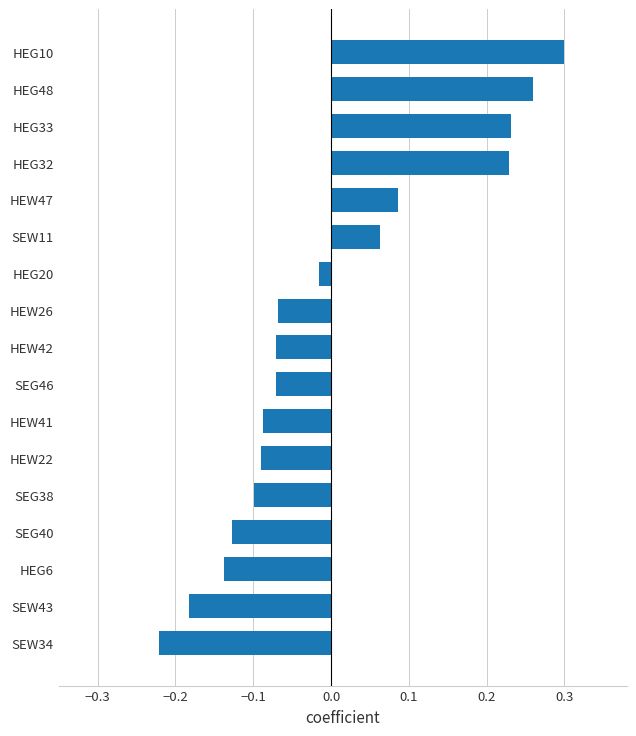

Is it true that the value at SEG46 is -0.1?

True